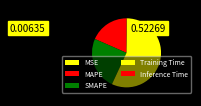

Is MAPE the majority of the pie?

No